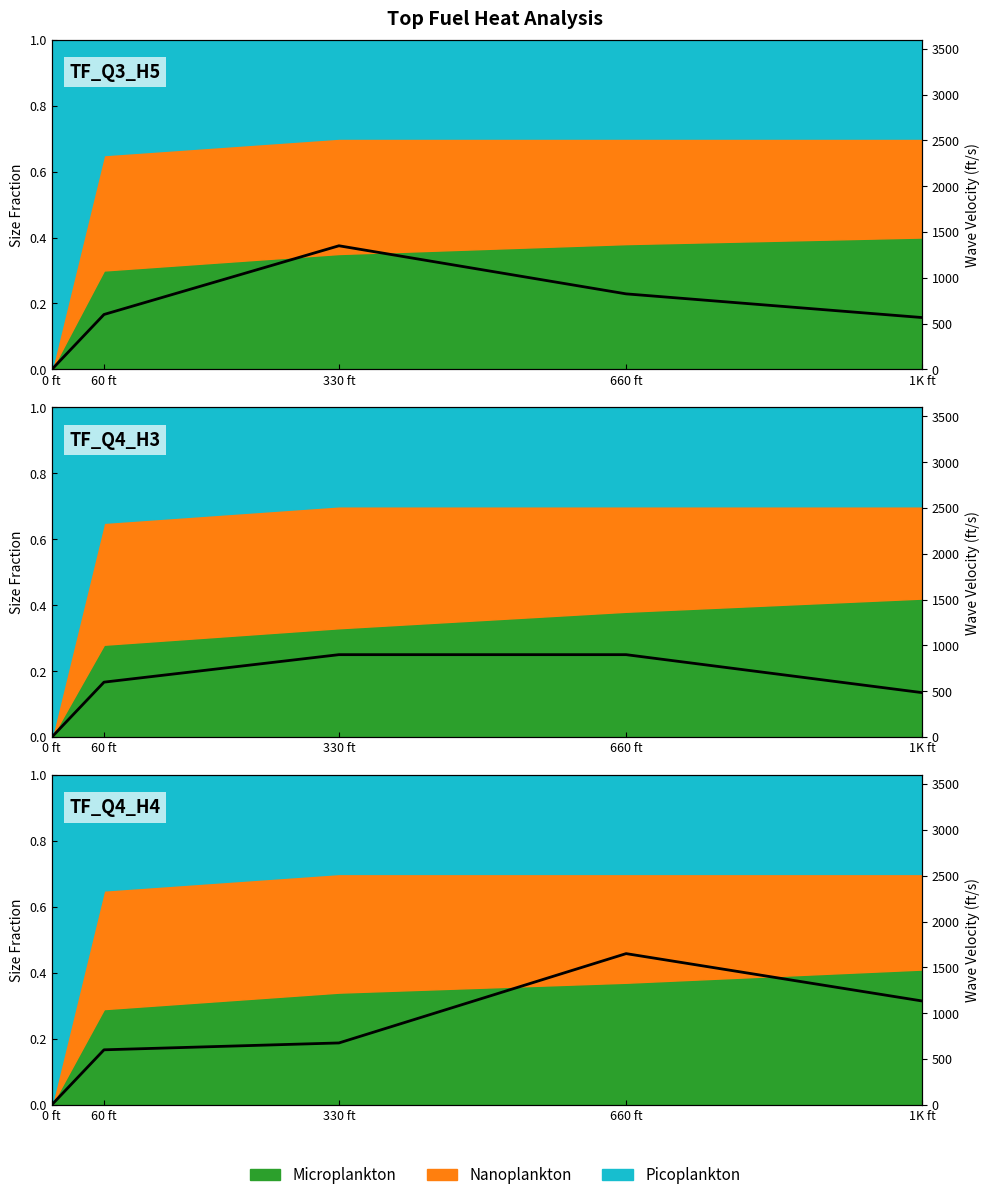

Rank the categories by value from highest to lowest.

660 ft, 1K ft, 330 ft, 60 ft, 0 ft